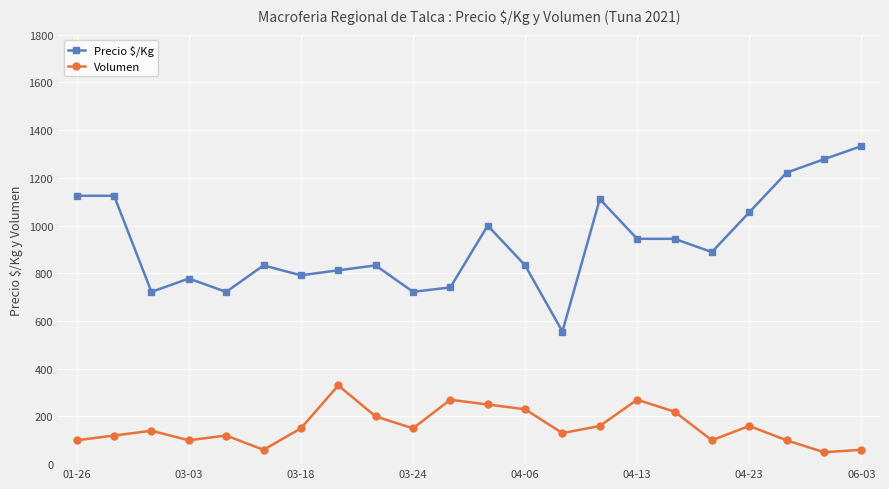

Which series has the widest spread of values?

Precio $/Kg